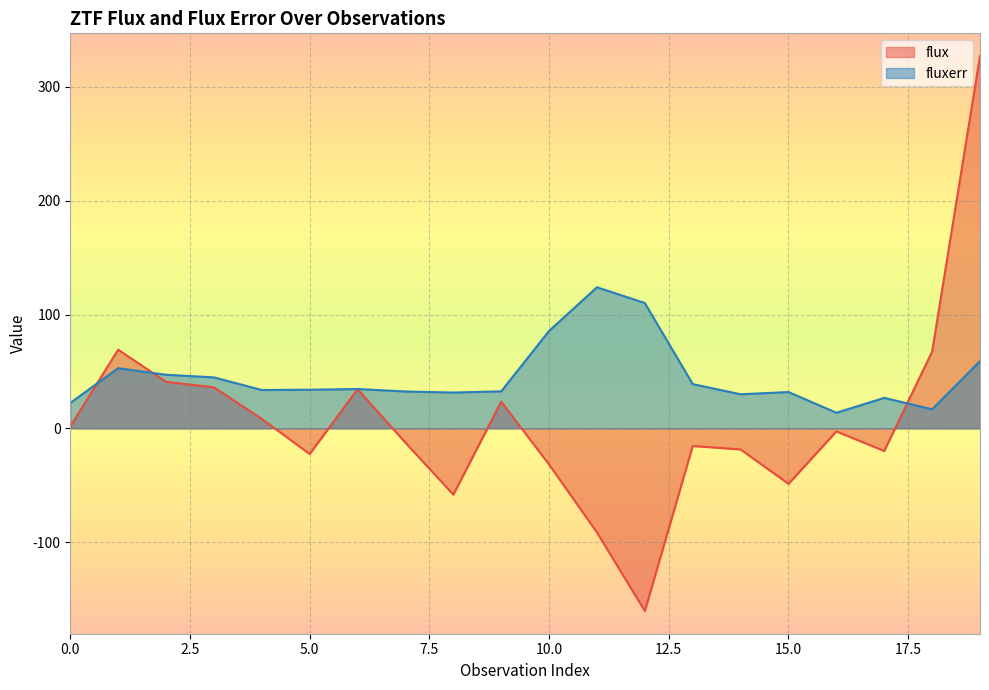

Reading left to right, extract all data points from this chart.

flux: 0=1.7	1=69.2	2=40.9	3=36.1	4=8.3	5=-22.5	6=34.5	7=-12.6	8=-58.2	9=23.5	10=-31.8	11=-91.4	12=-160.4	13=-15.4	14=-18.5	15=-48.7	16=-2.7	17=-19.9	18=67.5	19=327.0
fluxerr: 0=22.4	1=52.9	2=47.1	3=44.8	4=33.7	5=34.0	6=34.6	7=32.4	8=31.5	9=32.5	10=85.6	11=123.9	12=110.1	13=38.9	14=30.0	15=31.9	16=13.7	17=26.8	18=16.8	19=59.1